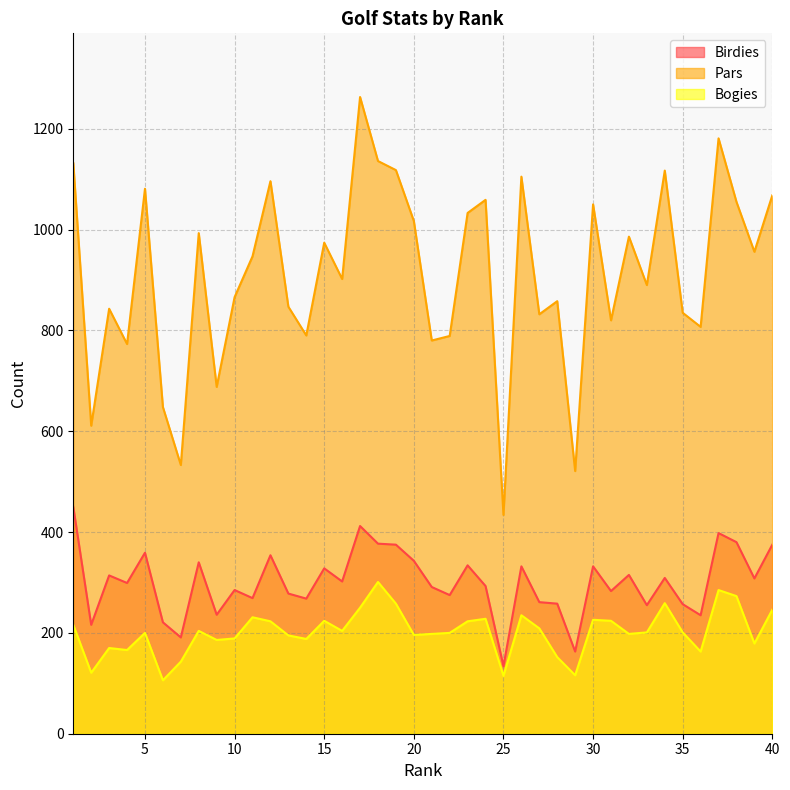

True or false: Pars and Birdies cross at least once.

False